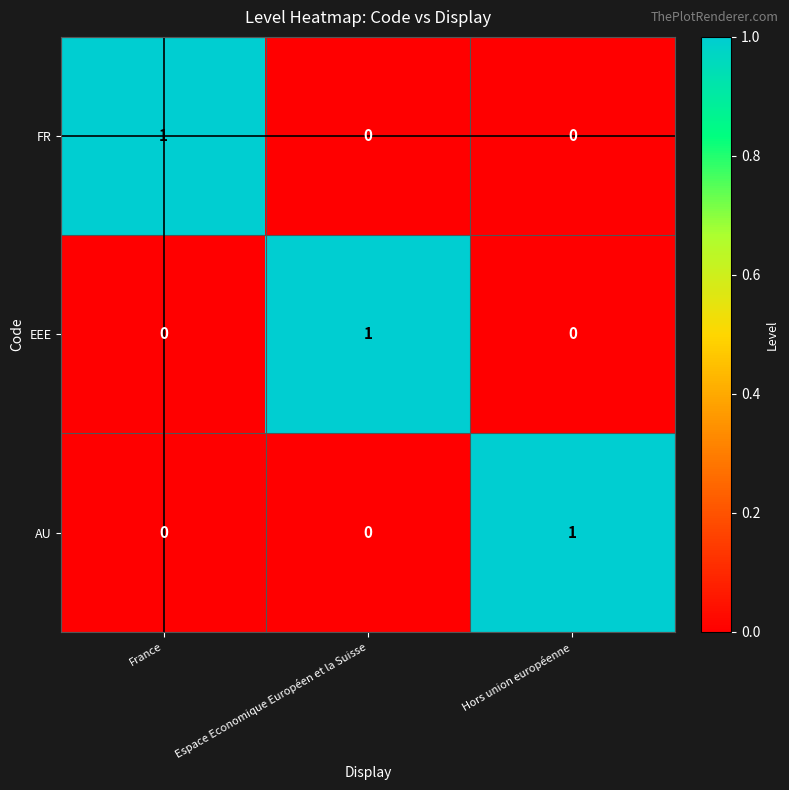

Reading left to right, extract all data points from this chart.

FR: 1	0	0
EEE: 0	1	0
AU: 0	0	1